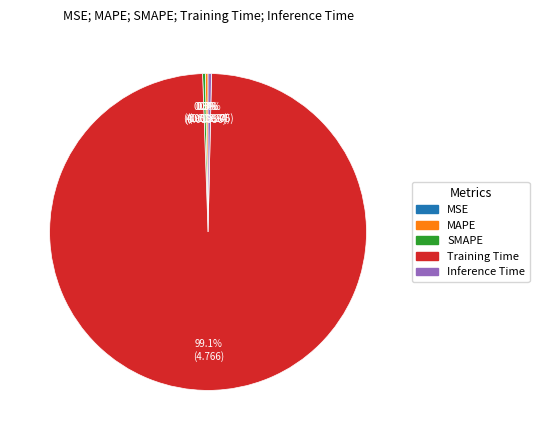

Which slice is the largest?

Training Time